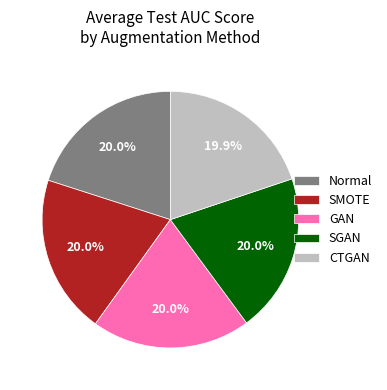

What portion of the pie excludes SMOTE?

80.0%